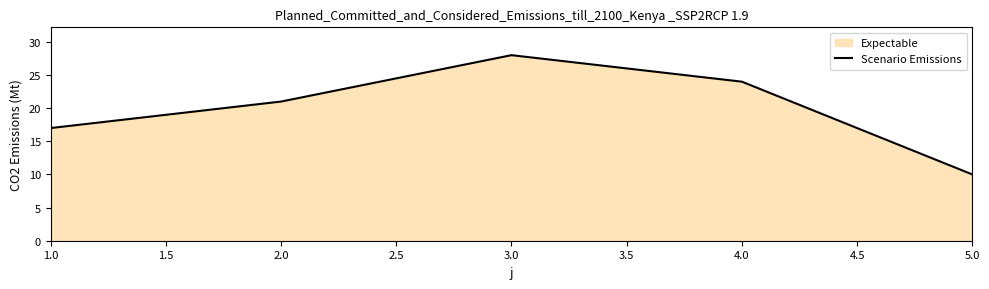

At which label is the value closest to 19?

1.0